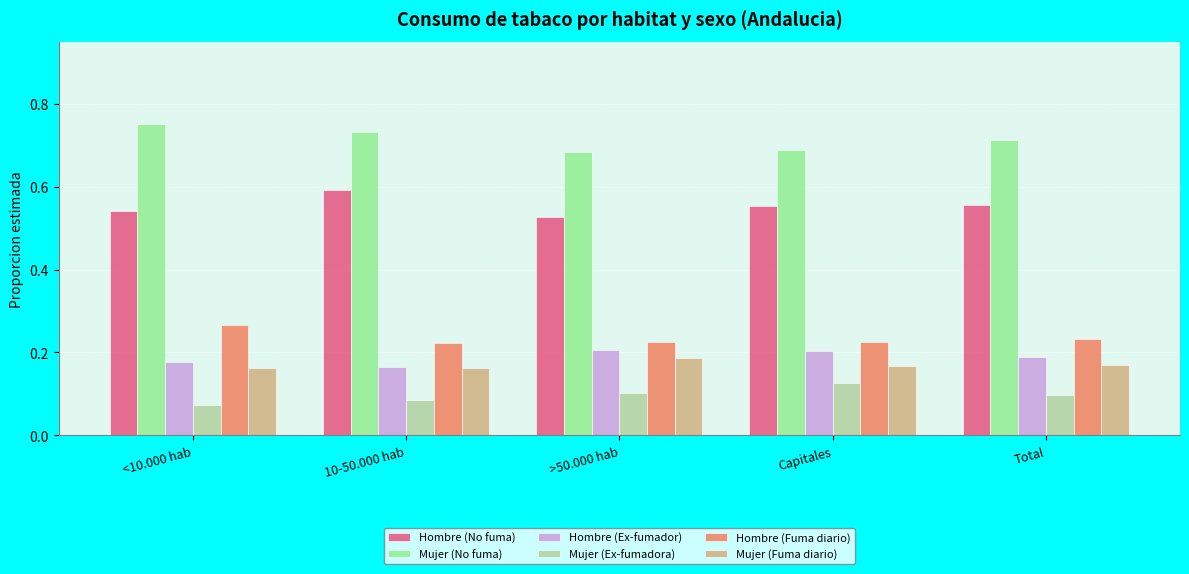

Is the value of Hombre (Ex-fumador) at >50.000 hab greater than the value of Mujer (No fuma) at >50.000 hab?

No